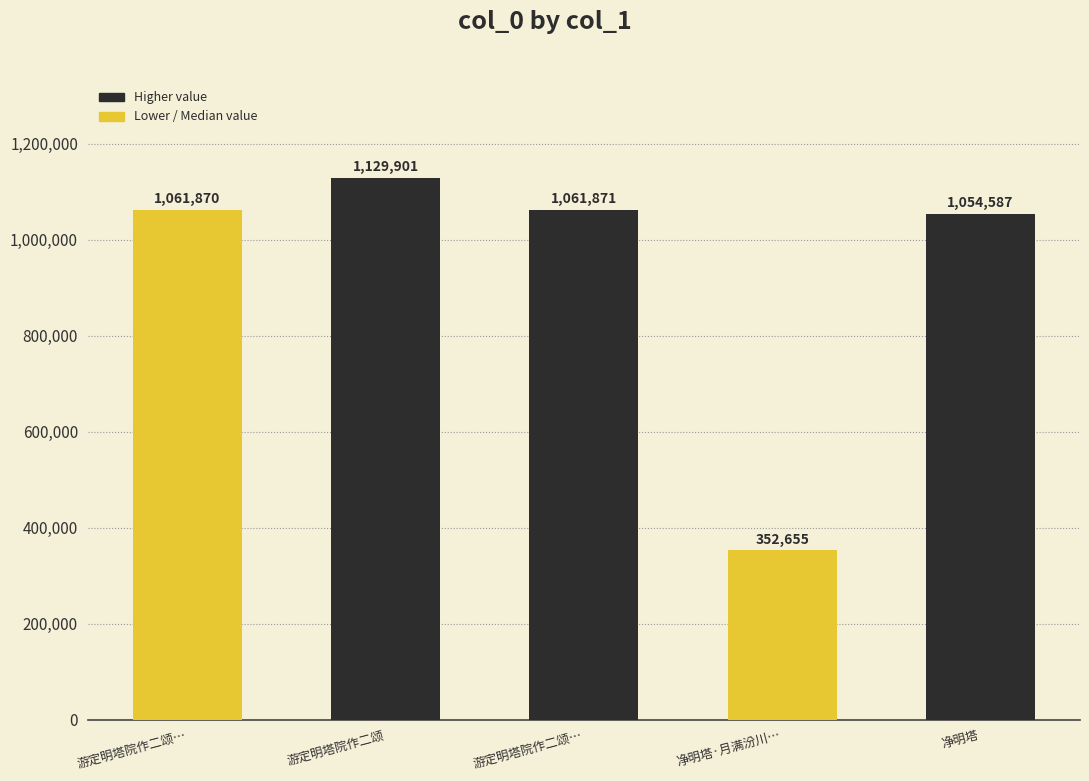

List the labels in order of value, largest first.

游定明塔院作二颂, 游定明塔院作二颂…, 游定明塔院作二颂…, 净明塔, 净明塔·月满汾川…